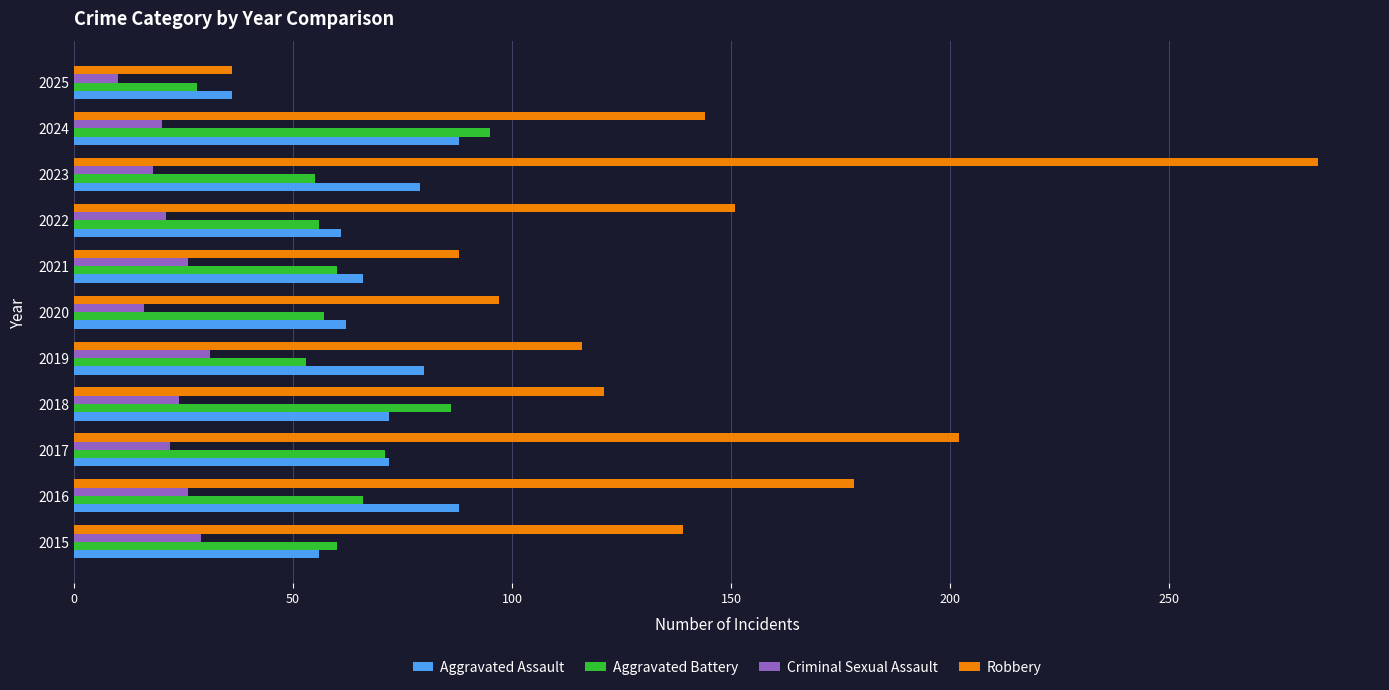

What is the average value of the Robbery series?

141